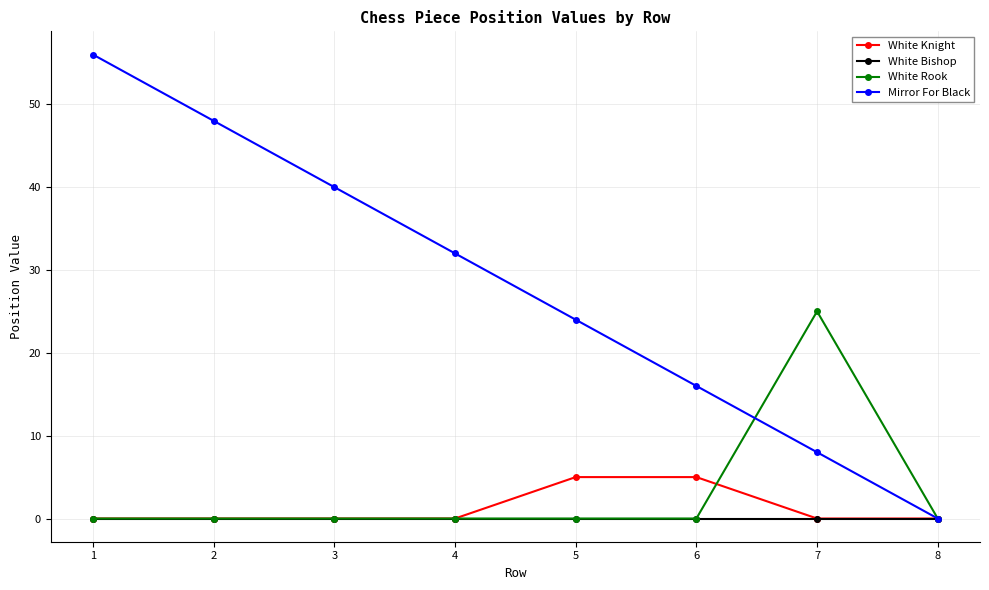

The value of Mirror For Black at 3 is 54. True or false?

False